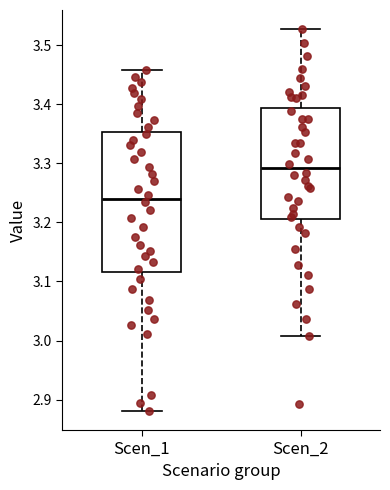

Where does the upper whisker of the box for Scen_2 end on the y-axis? The values are not printed on the chart, so give them approximately, as read against the axis.

3.53